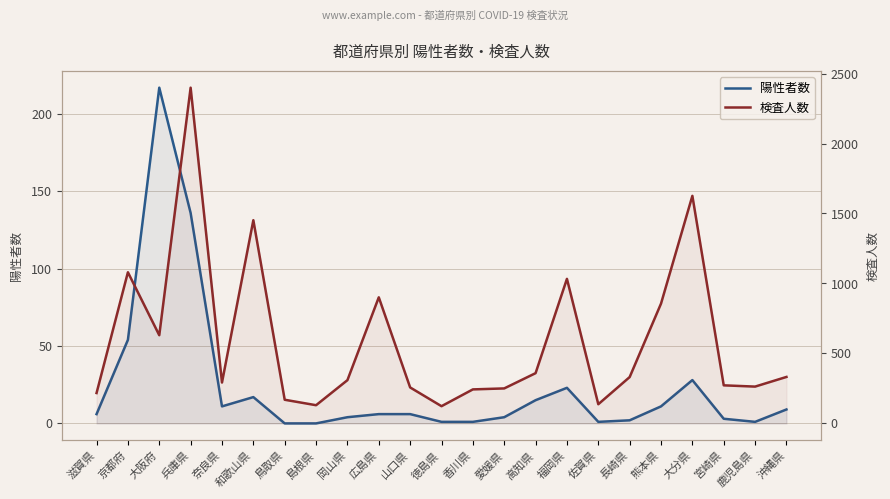

What is the value of the 検査人数 point at the 3rd from the left?

630